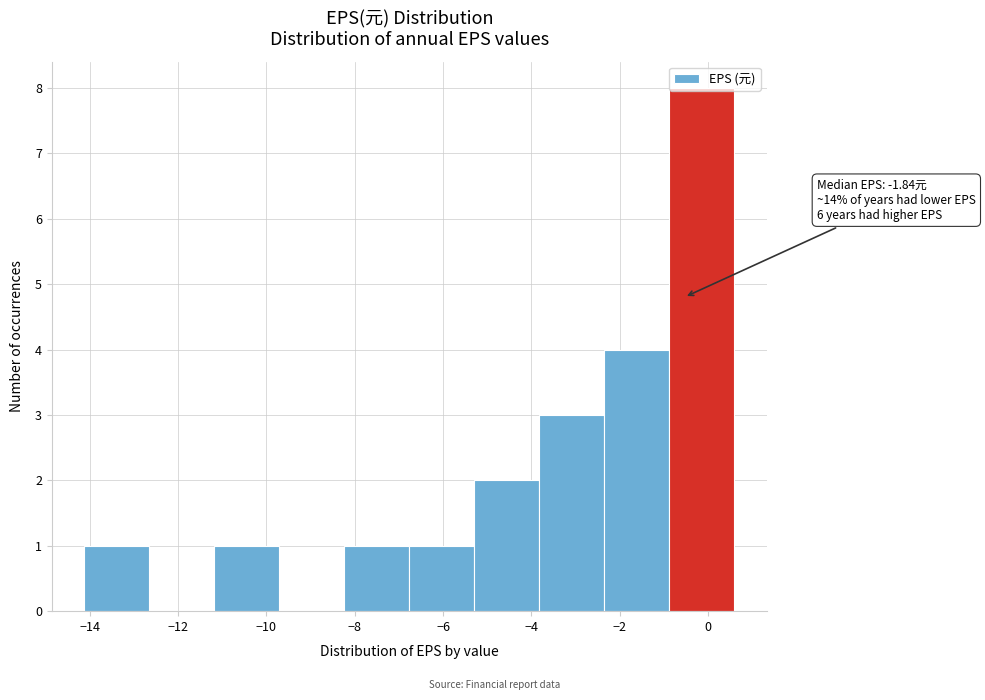

Over which range of the x-axis is the bar tallest?

-0.8 to 0.6